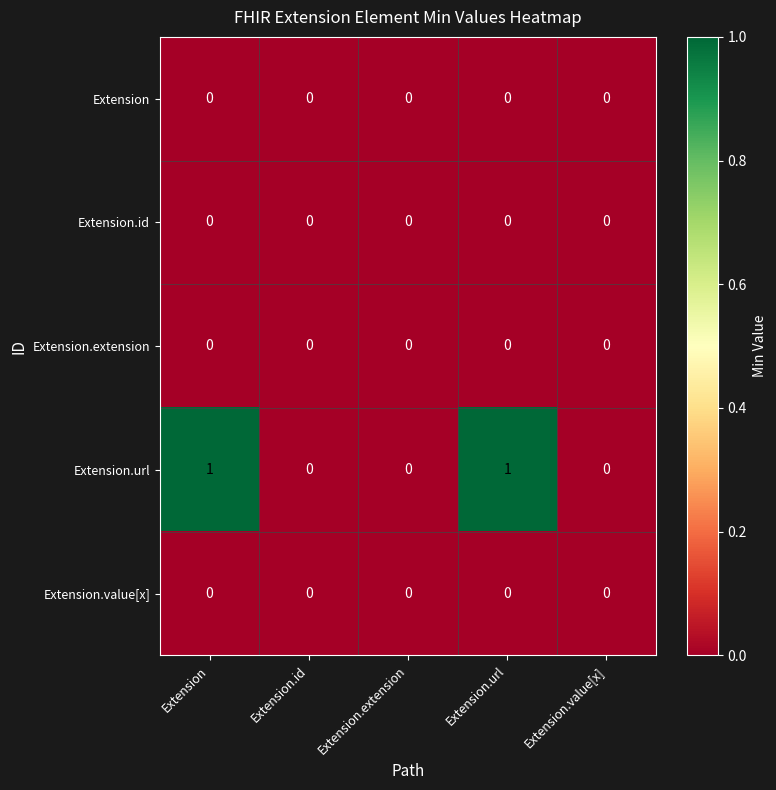

Which series has the largest total across all categories?

Extension.url